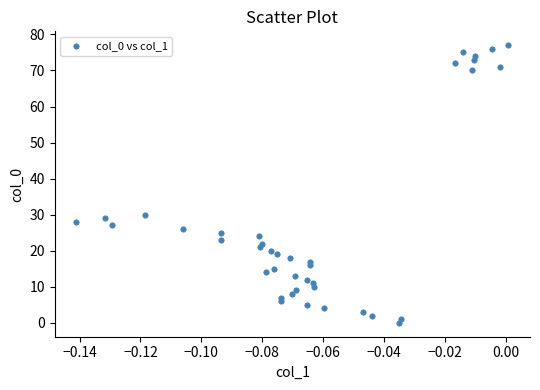

What is the range of Y values (max minus min)?

77